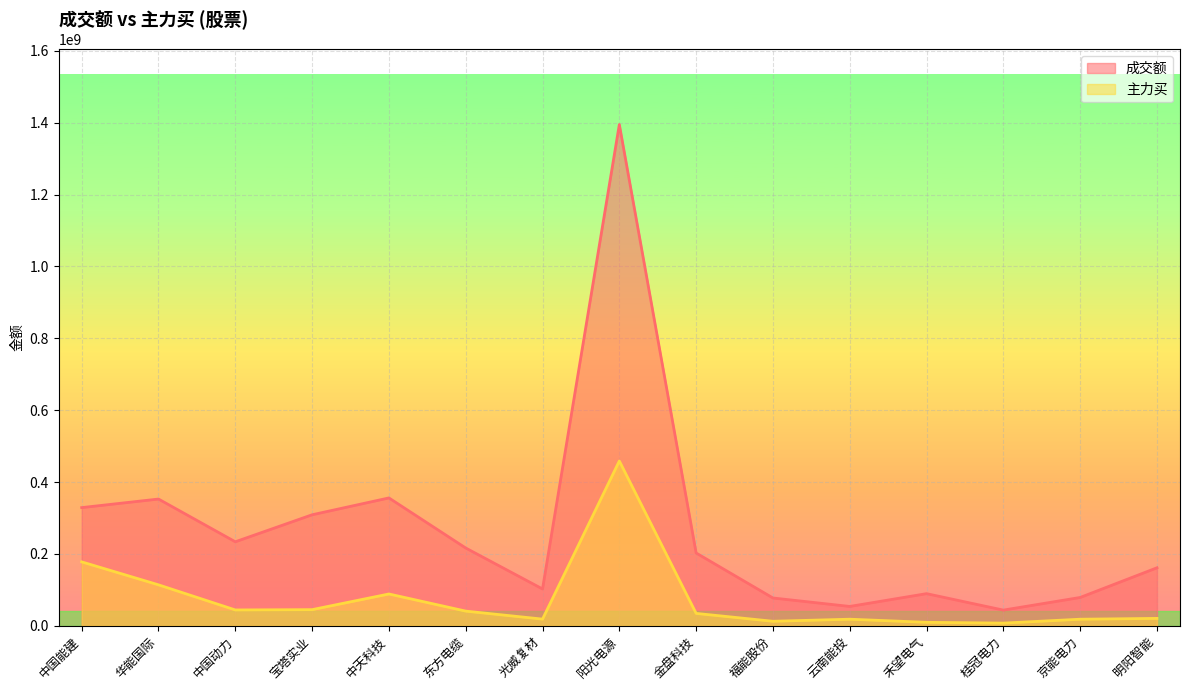

What is the difference between the second highest and minimum values in the 主力买 series?

170464335